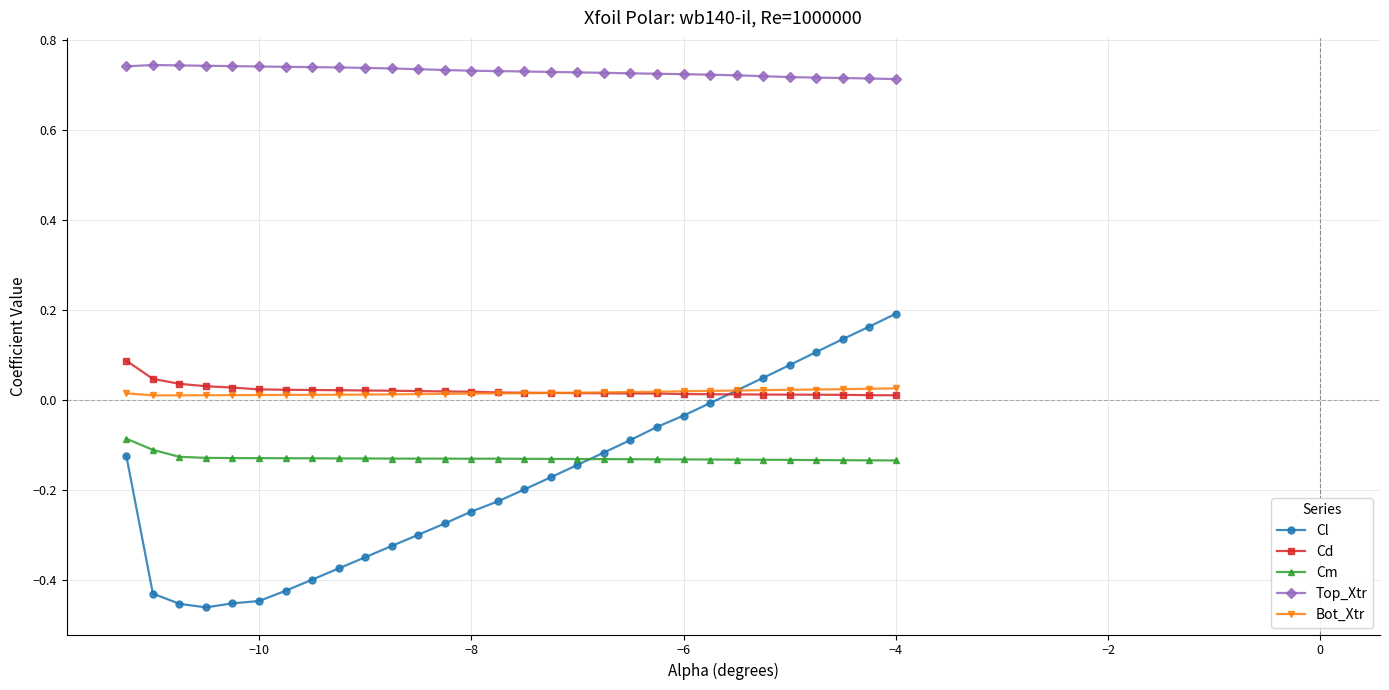

List the series in order of their peak value, highest first.

Top_Xtr, Cl, Cd, Bot_Xtr, Cm